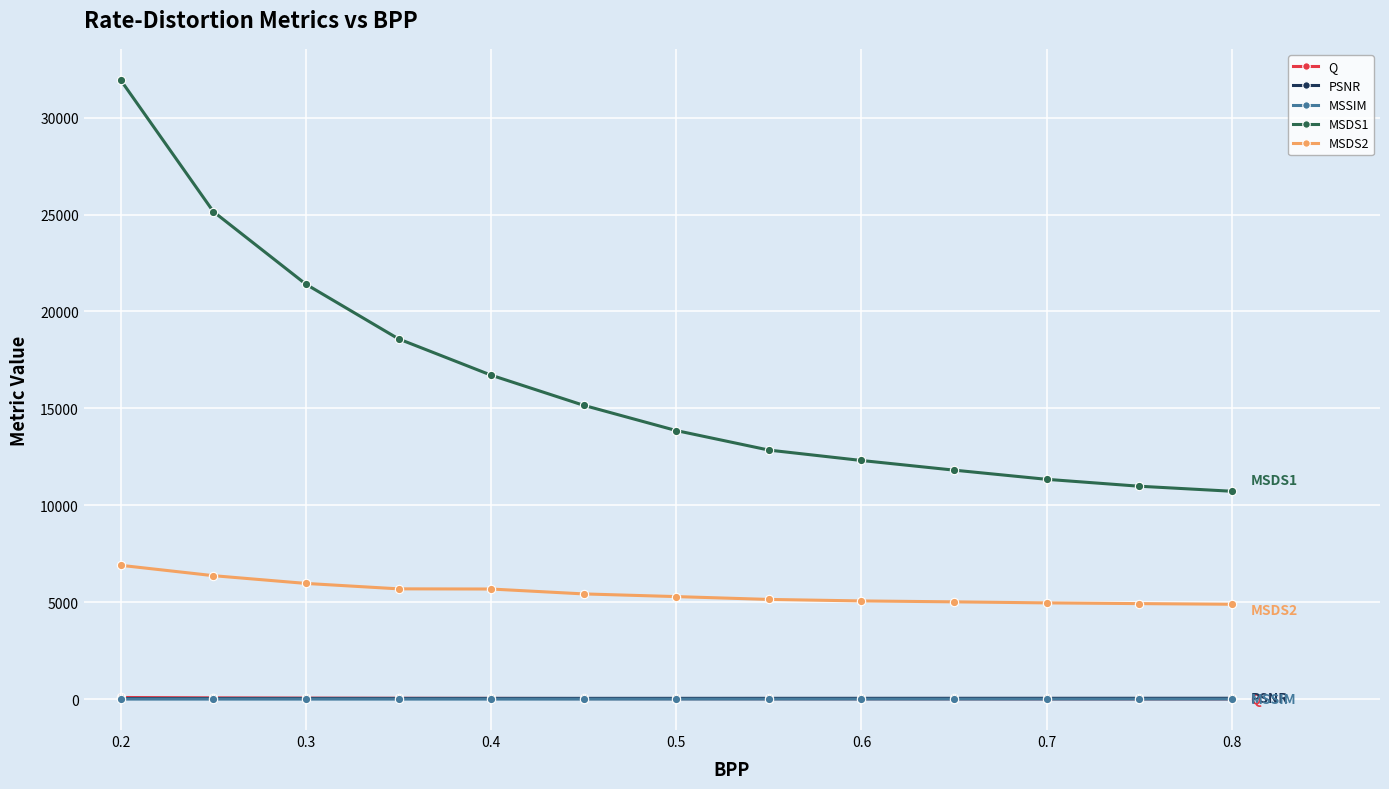

True or false: MSSIM and MSDS2 cross at least once.

False